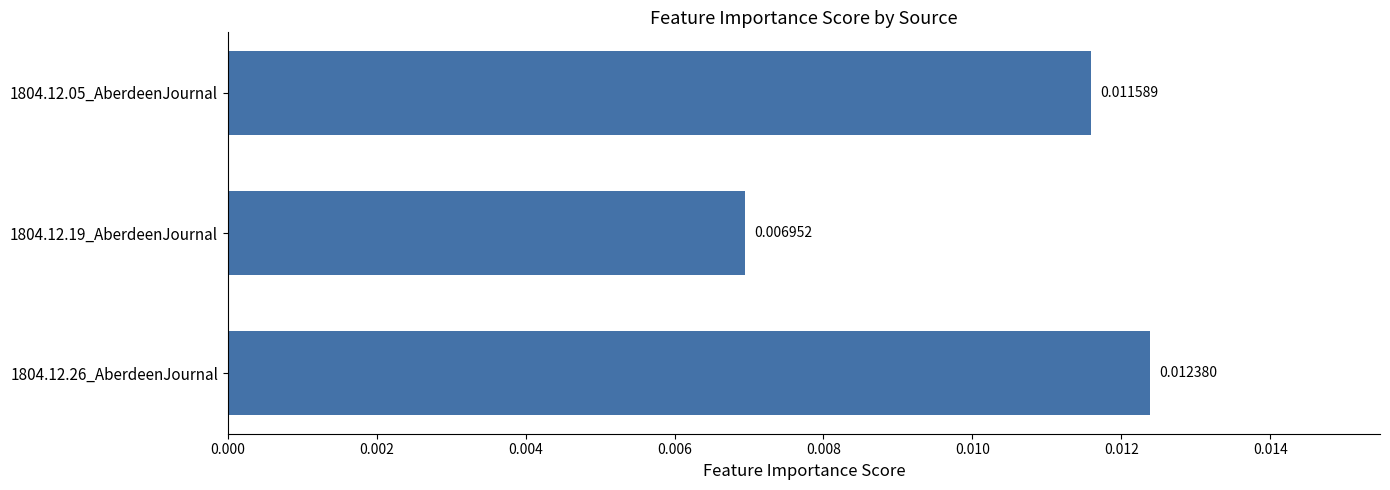

Between 1804.12.26_AberdeenJournal and 1804.12.05_AberdeenJournal, which is larger?

1804.12.26_AberdeenJournal